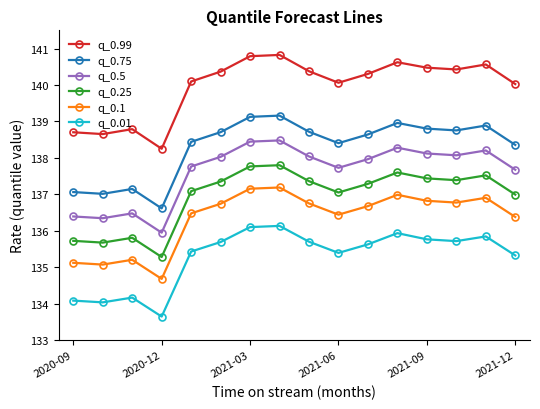

Does the chart display data point markers on the line(s)?

Yes